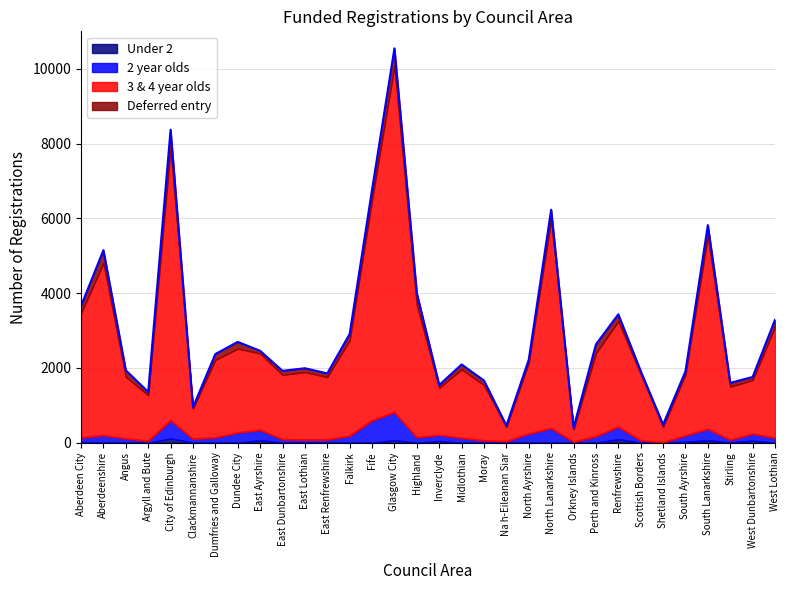

Which series changed the most between Fife and Highland?

3 & 4 year olds